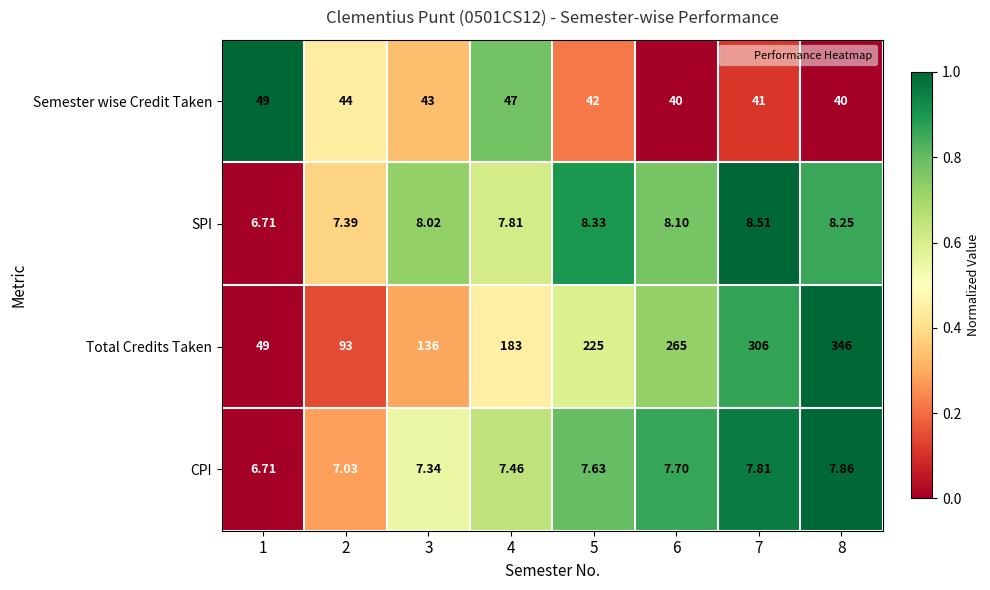

Is the value of Semester wise Credit Taken at 2 greater than the value of SPI at 6?

Yes